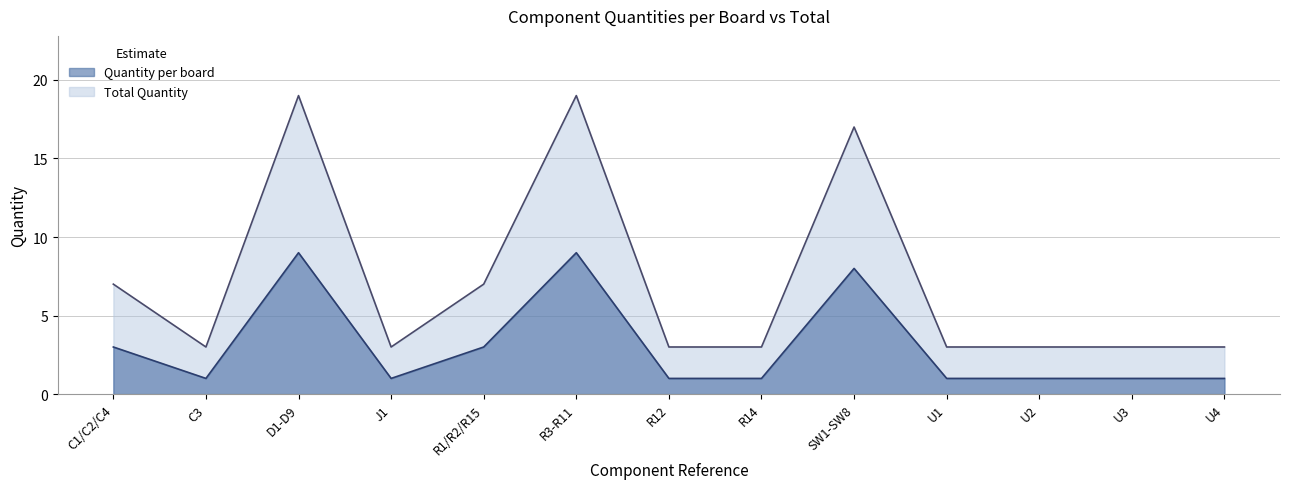

What is the total value across all series at R3-R11?

28